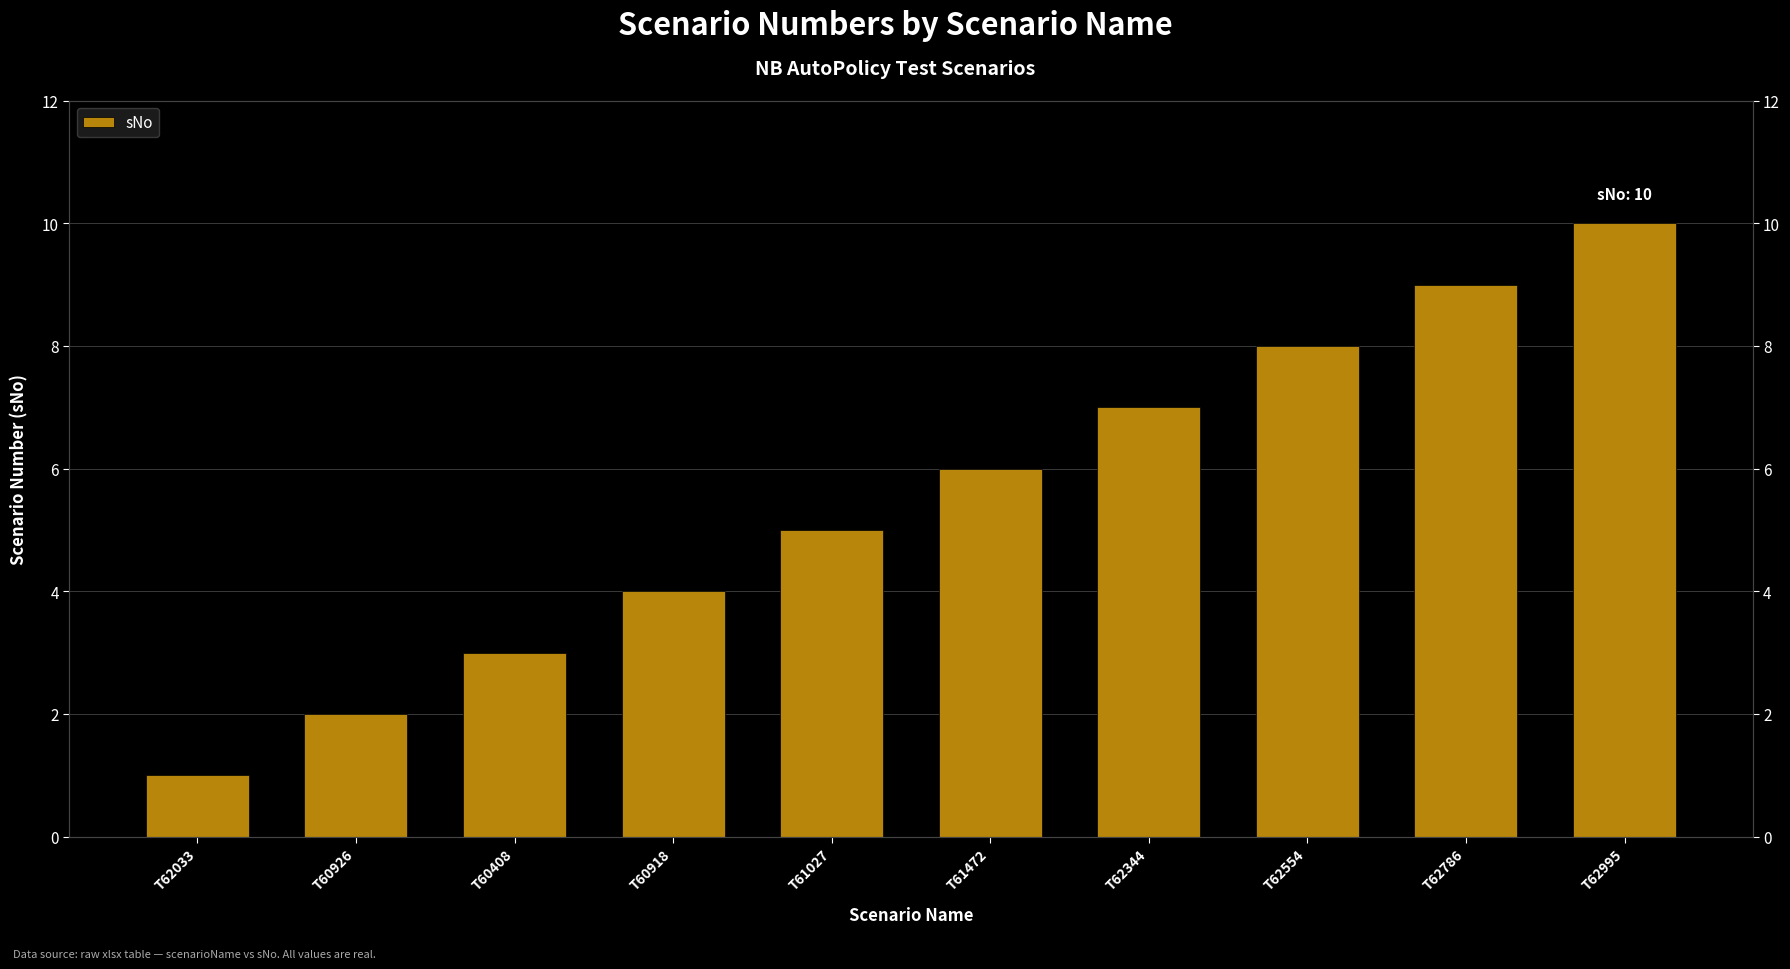

List the labels in order of value, smallest first.

T62033, T60926, T60408, T60918, T61027, T61472, T62344, T62554, T62786, T62995